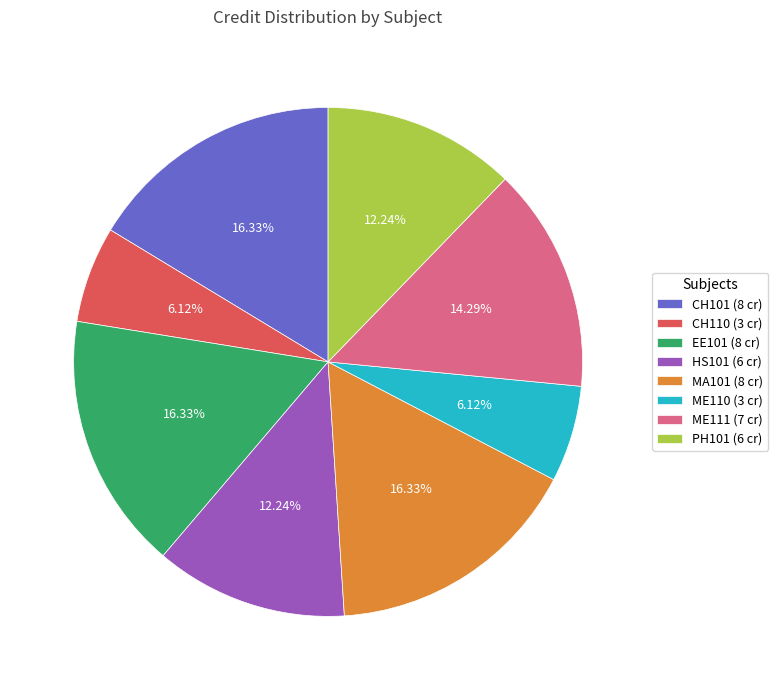

How many slices are in this pie chart?

8